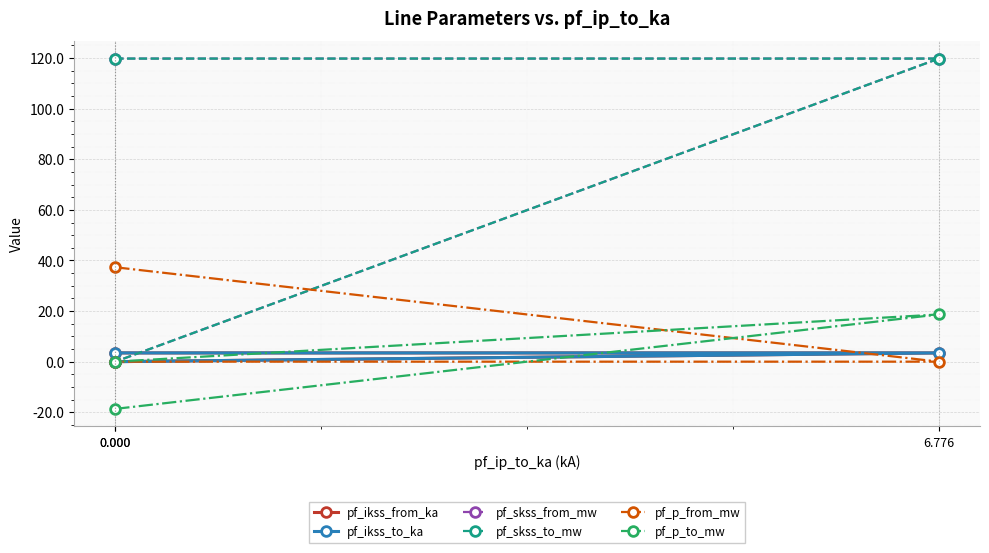

Is this an area chart (filled region under the line)?

No